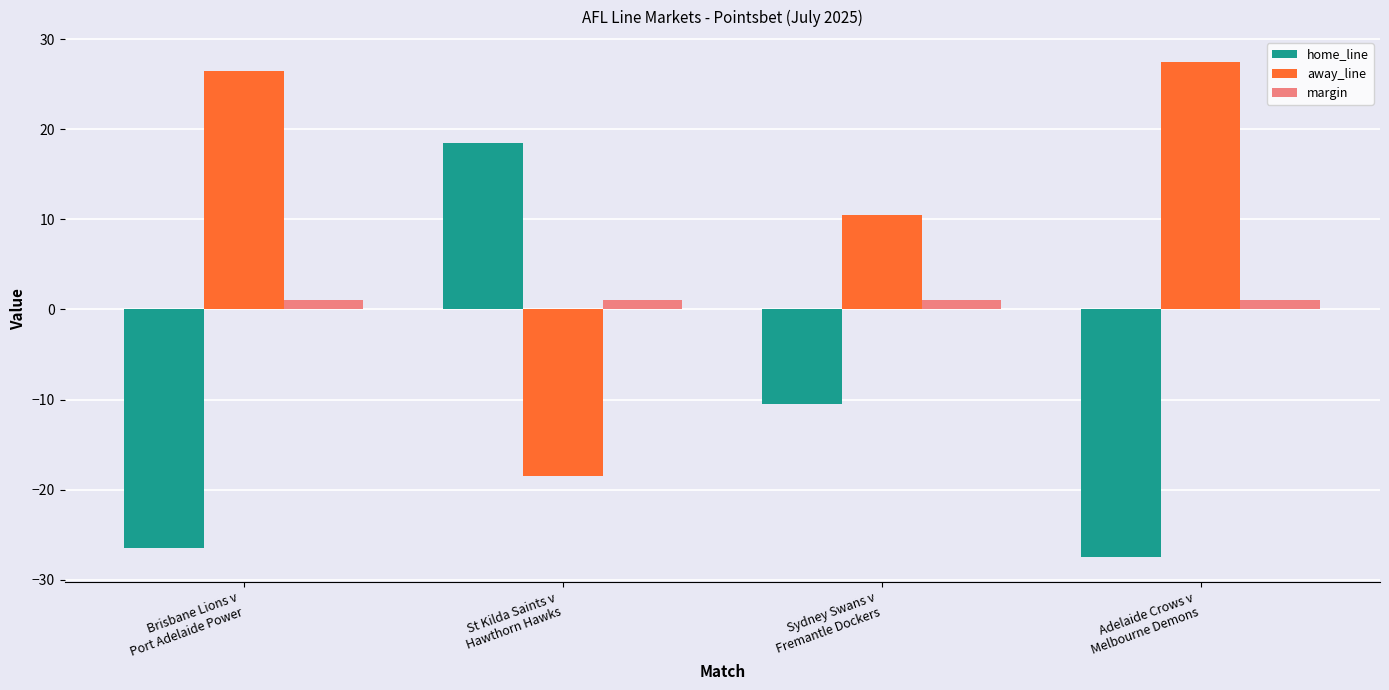

What is the smallest value displayed?

-27.5